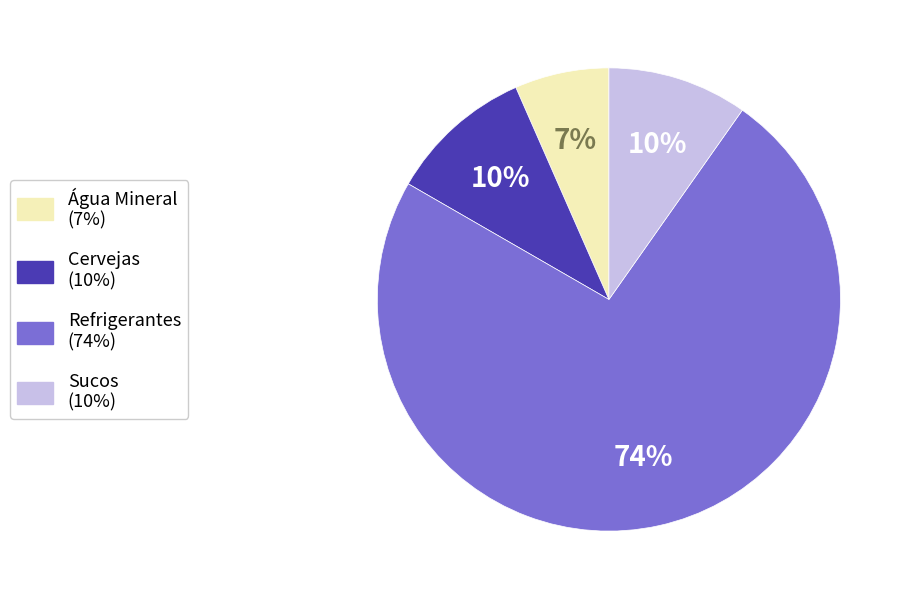

Combined, do Sucos and Água Mineral account for over 50%?

No